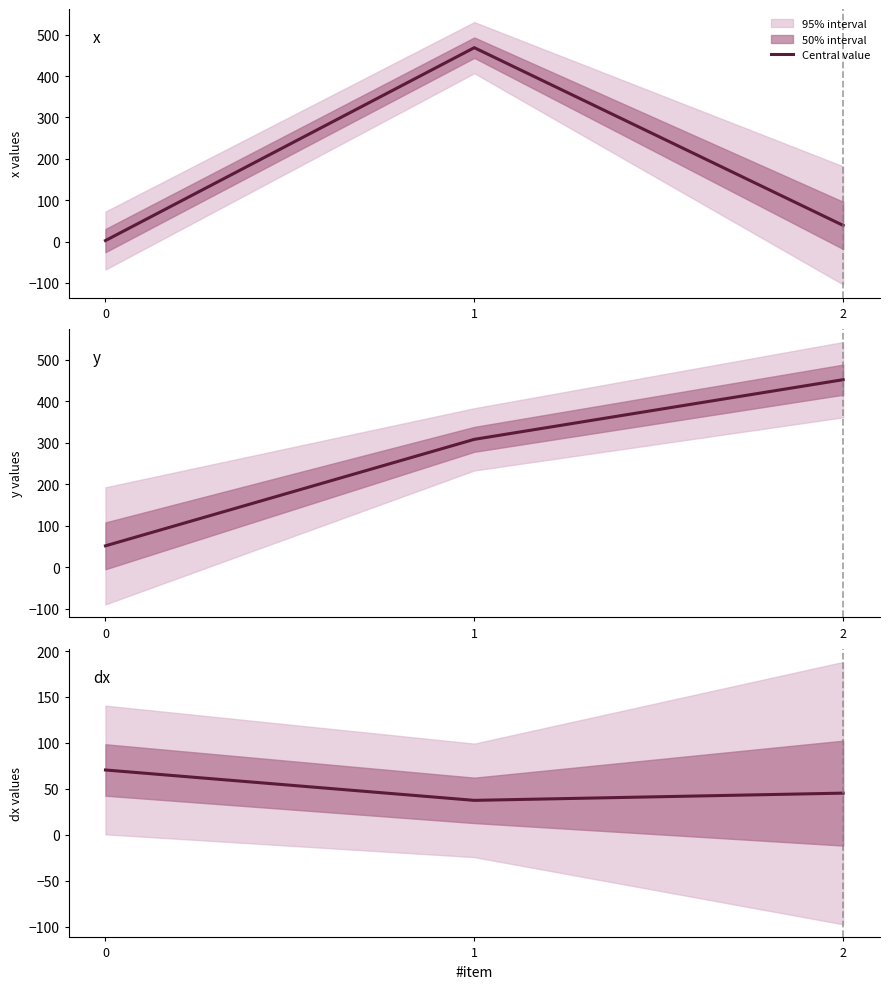

Reading right to left, transcribe all the data shown in this chart.

45.4	37.5	70.6